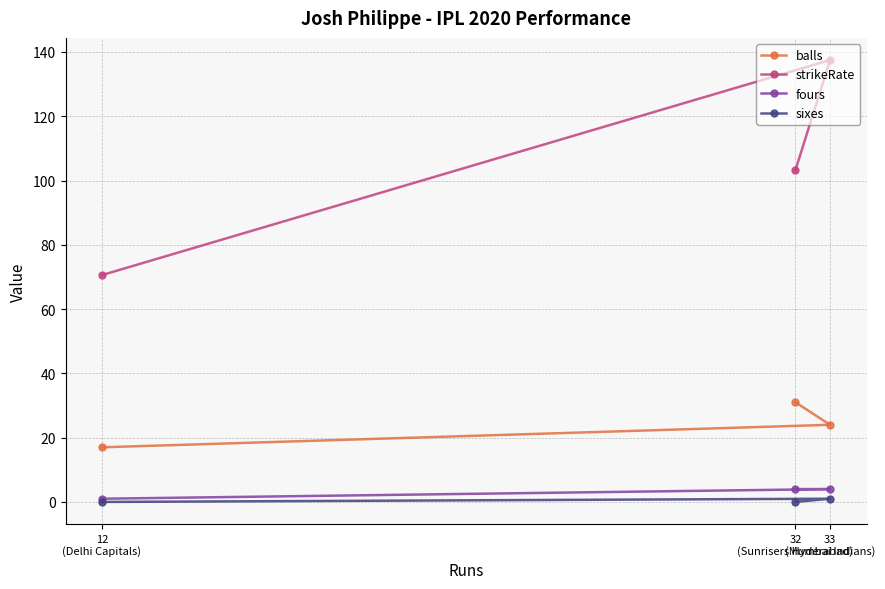

At which category is the sum across all series the highest?

33
(Mumbai Indians)